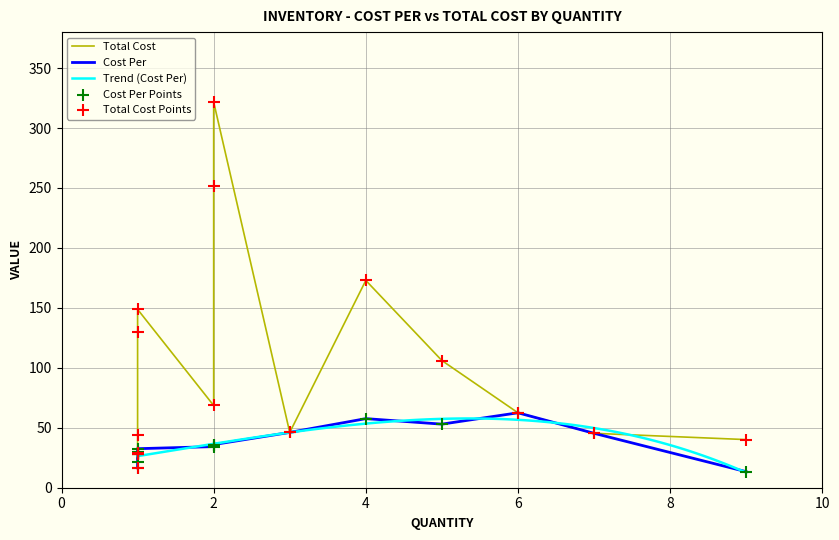

Is the value of Cost Per at 3 greater than the value of Total Cost at 2?

No